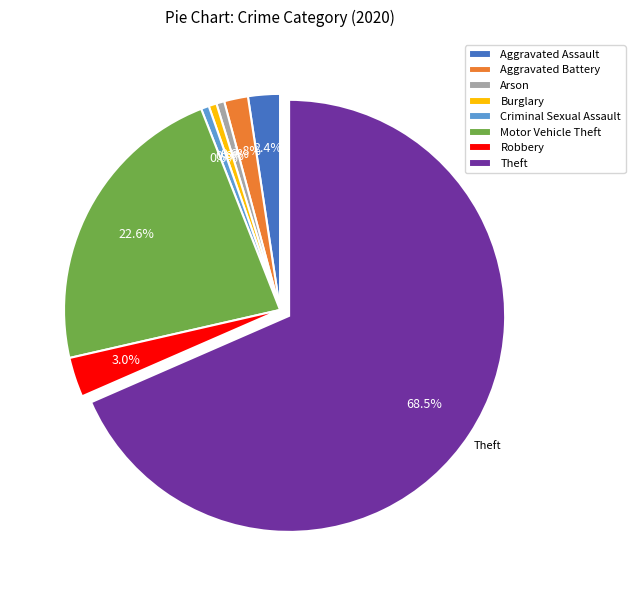

What is the ratio of the value at Criminal Sexual Assault to the value at Aggravated Battery?

0.3